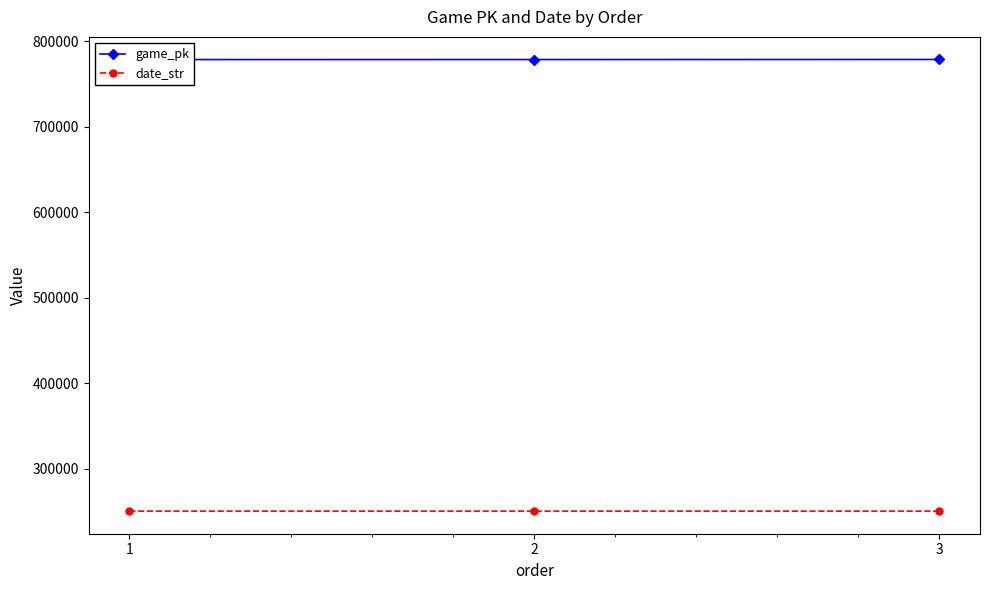

At which label does date_str first exceed 250411?

1